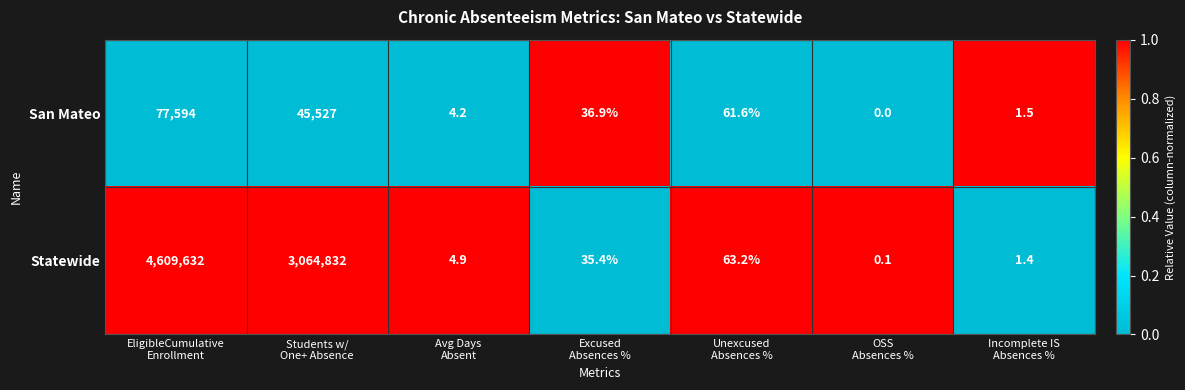

Which series has the largest total across all categories?

Statewide